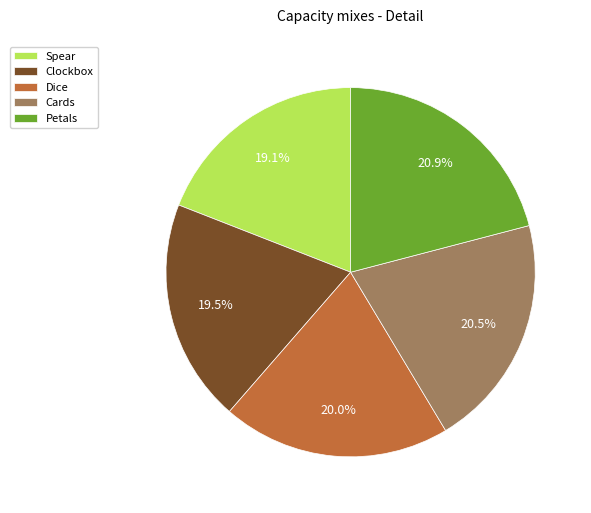

What is the ratio of the value at Spear to the value at Petals?

0.9